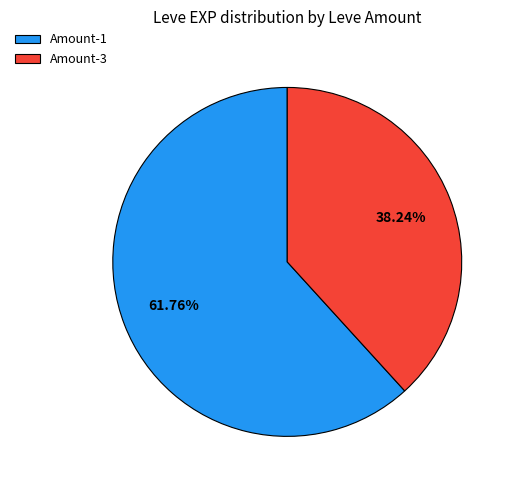

Between Amount-1 and Amount-3, which is larger?

Amount-1